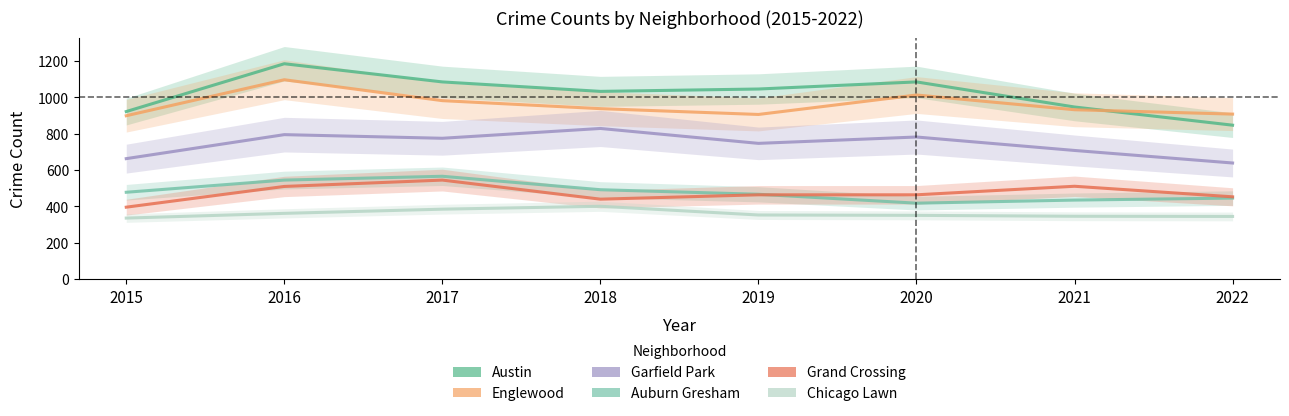

Where is the first local maximum for Englewood?

2016